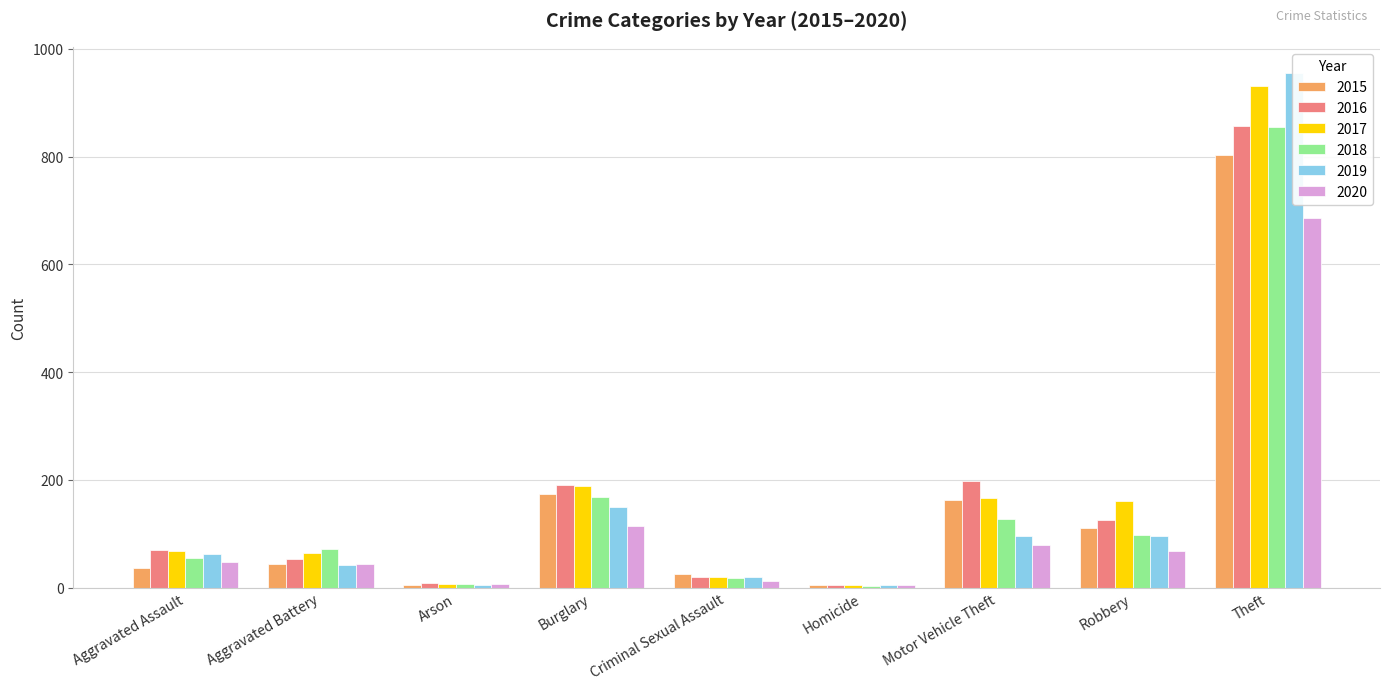

Is the value of 2016 at Aggravated Assault greater than the value of 2018 at Criminal Sexual Assault?

Yes